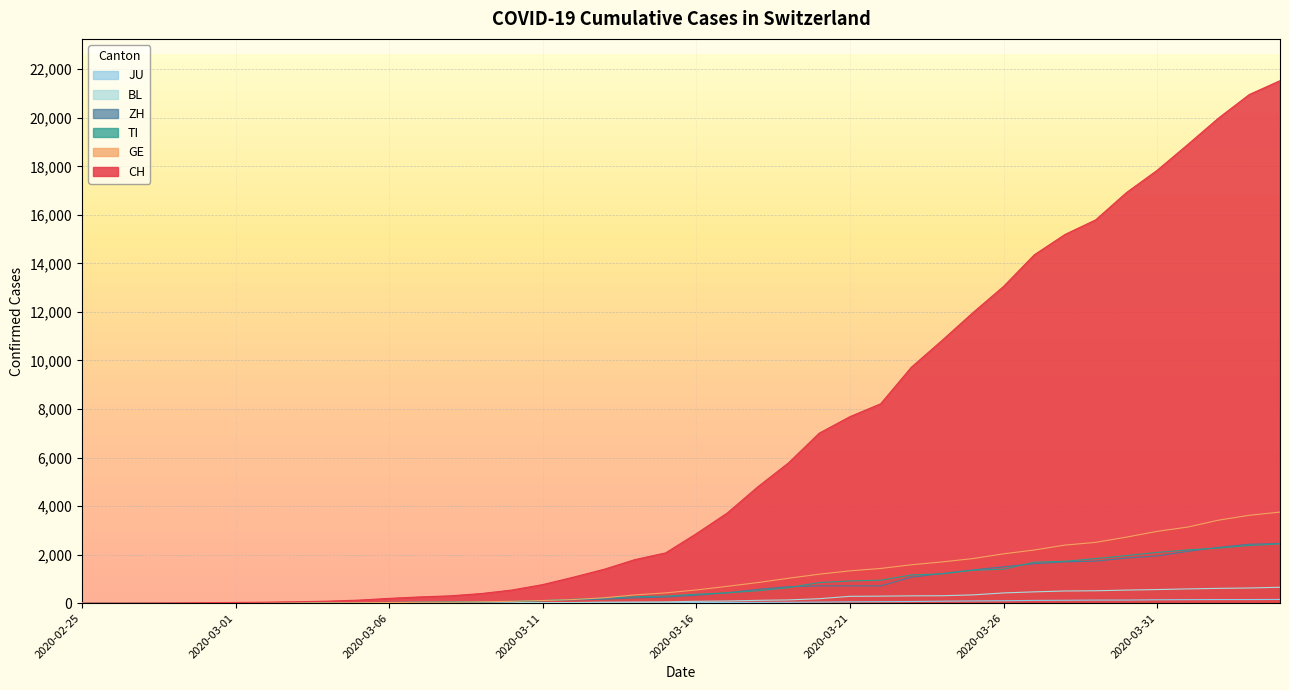

Where does the JU series first go above 25?

2020-03-17